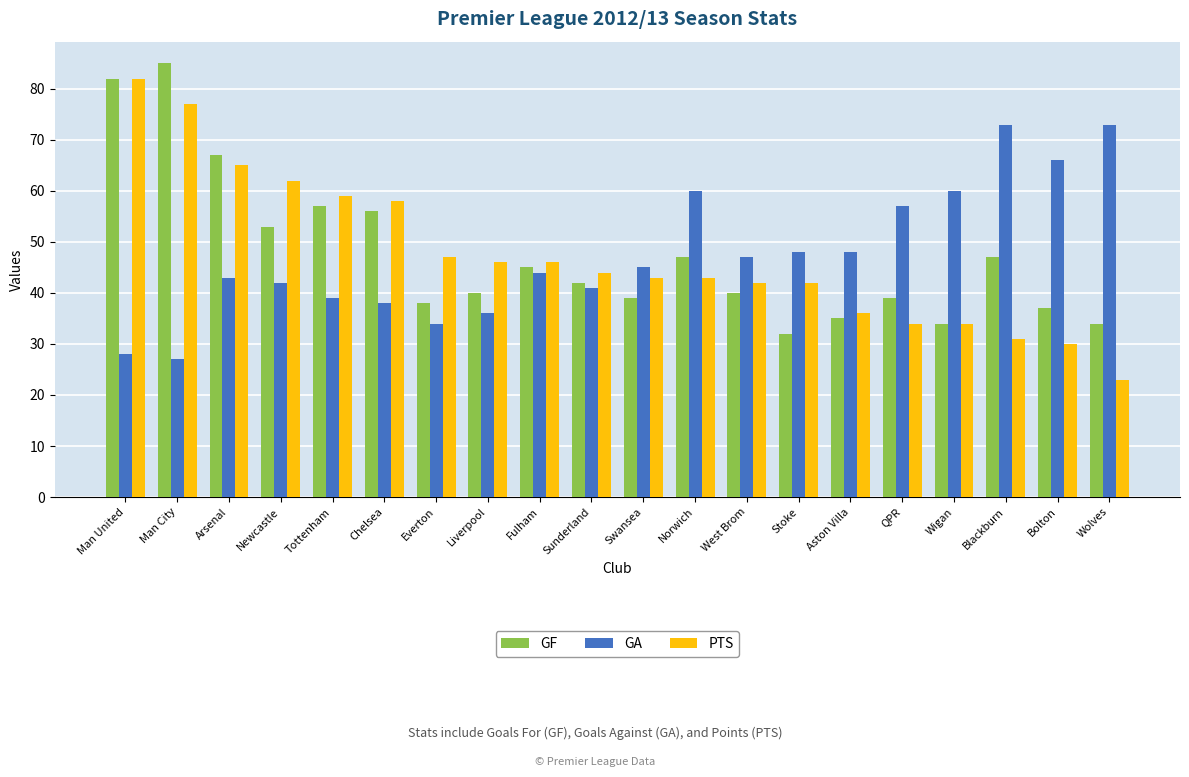

Does the chart contain stacked bars?

No